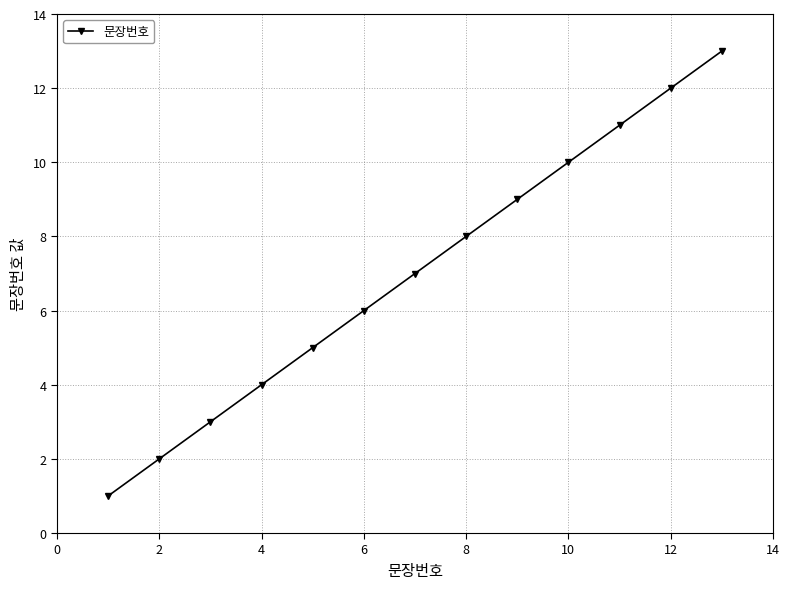

What is the greatest value displayed?

13